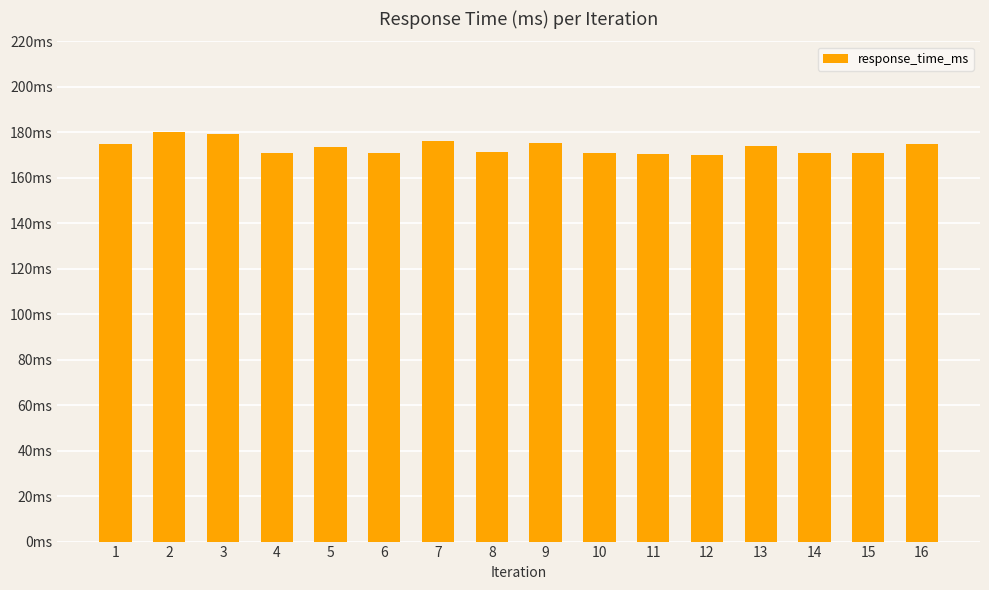

Is it true that the value at 7 is 296.2?

False